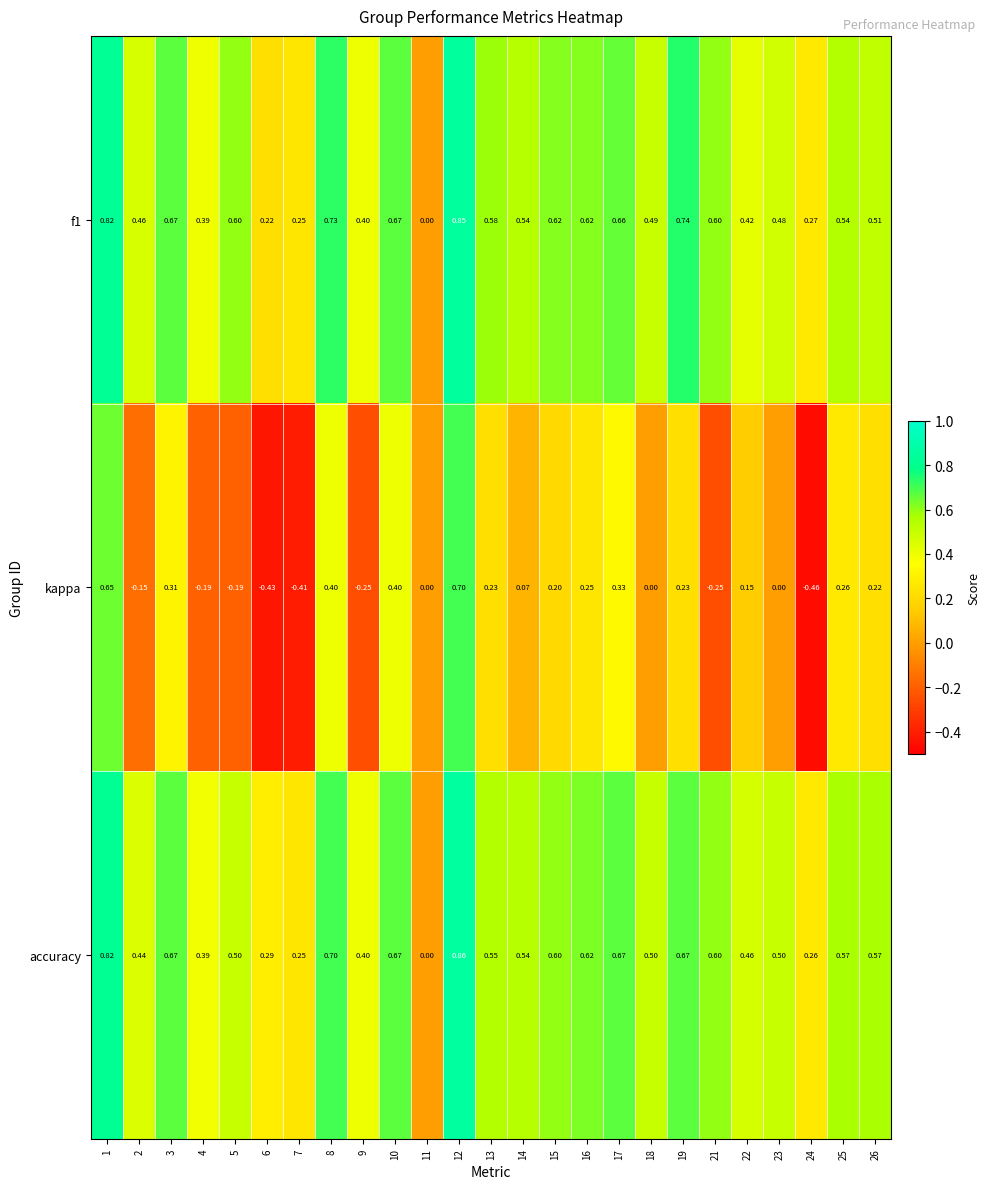

Which series has the widest spread of values?

kappa